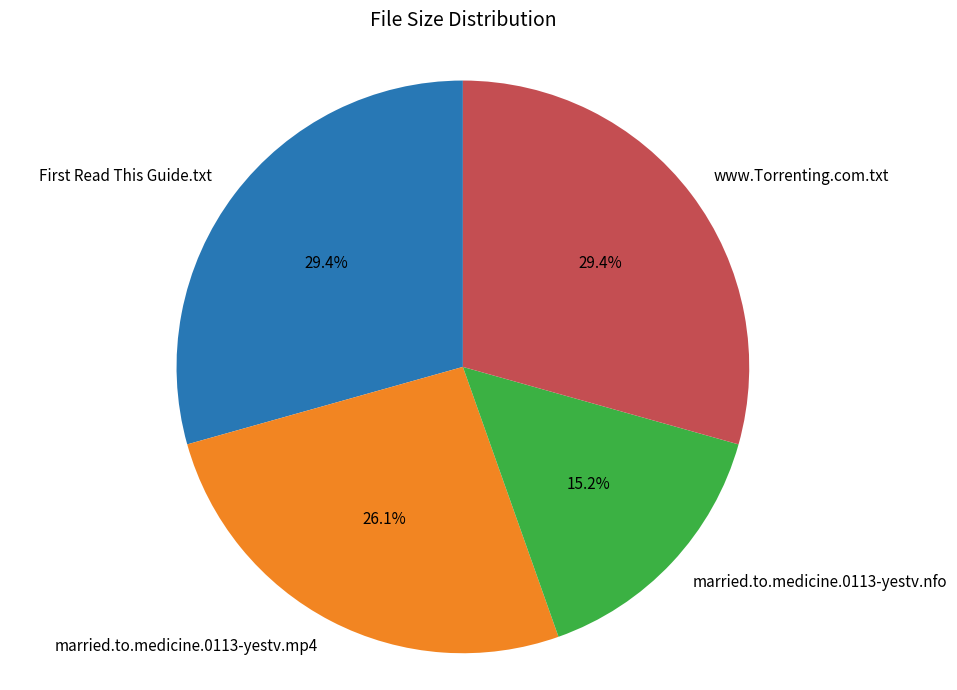

To the nearest percent, what is the combined percentage of married.to.medicine.0113-yestv.nfo and www.Torrenting.com.txt?

45%